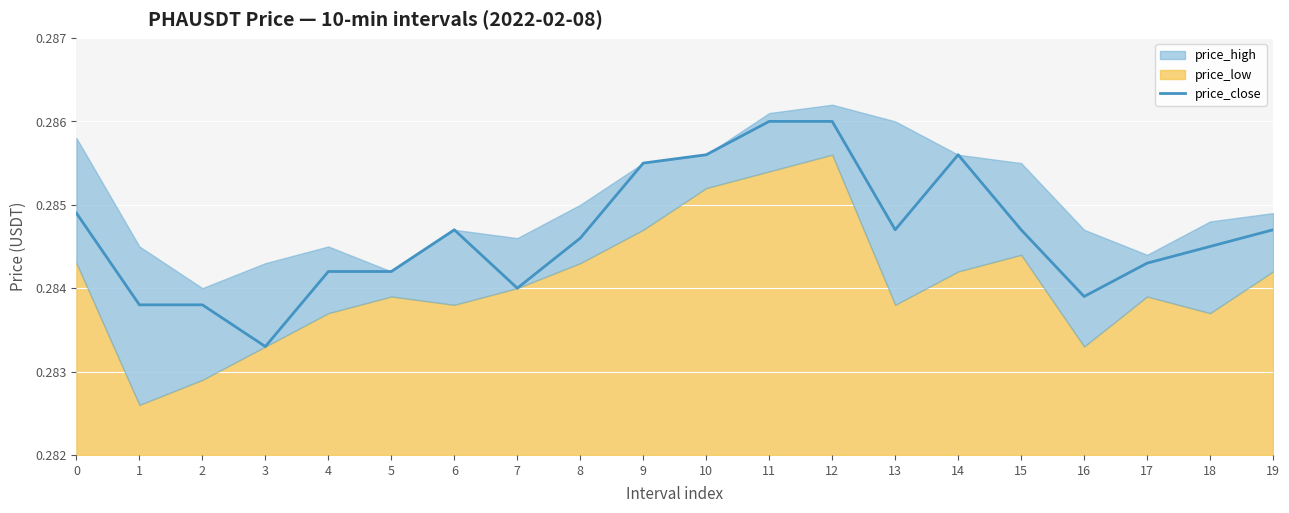

What is the value of the 7th point from the left?

0.3